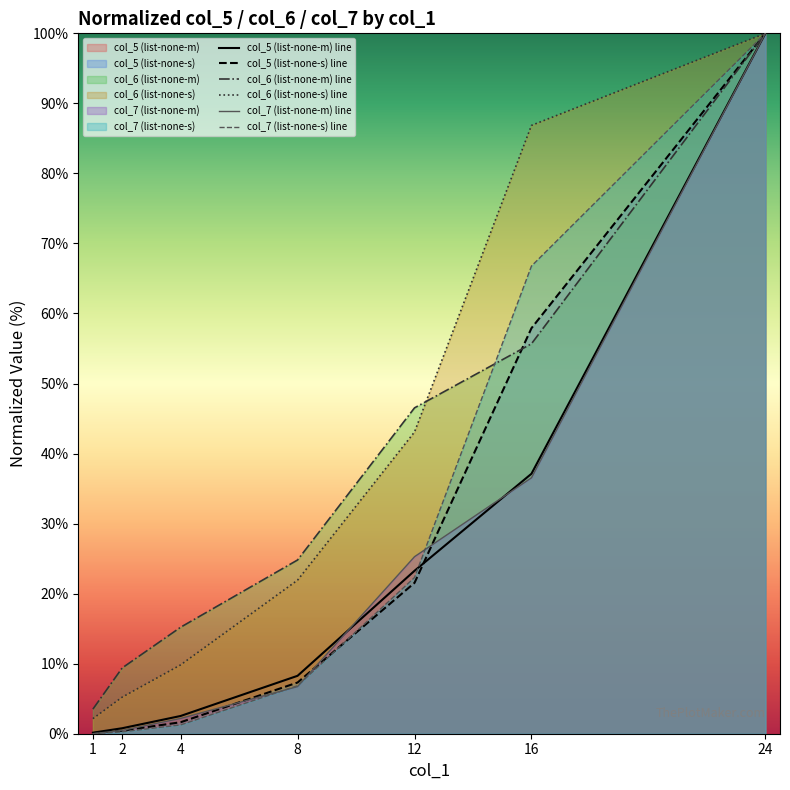

After their last crossing, which series has the higher values: col_7 (list-none-m) line or col_5 (list-none-m) line?

col_5 (list-none-m) line